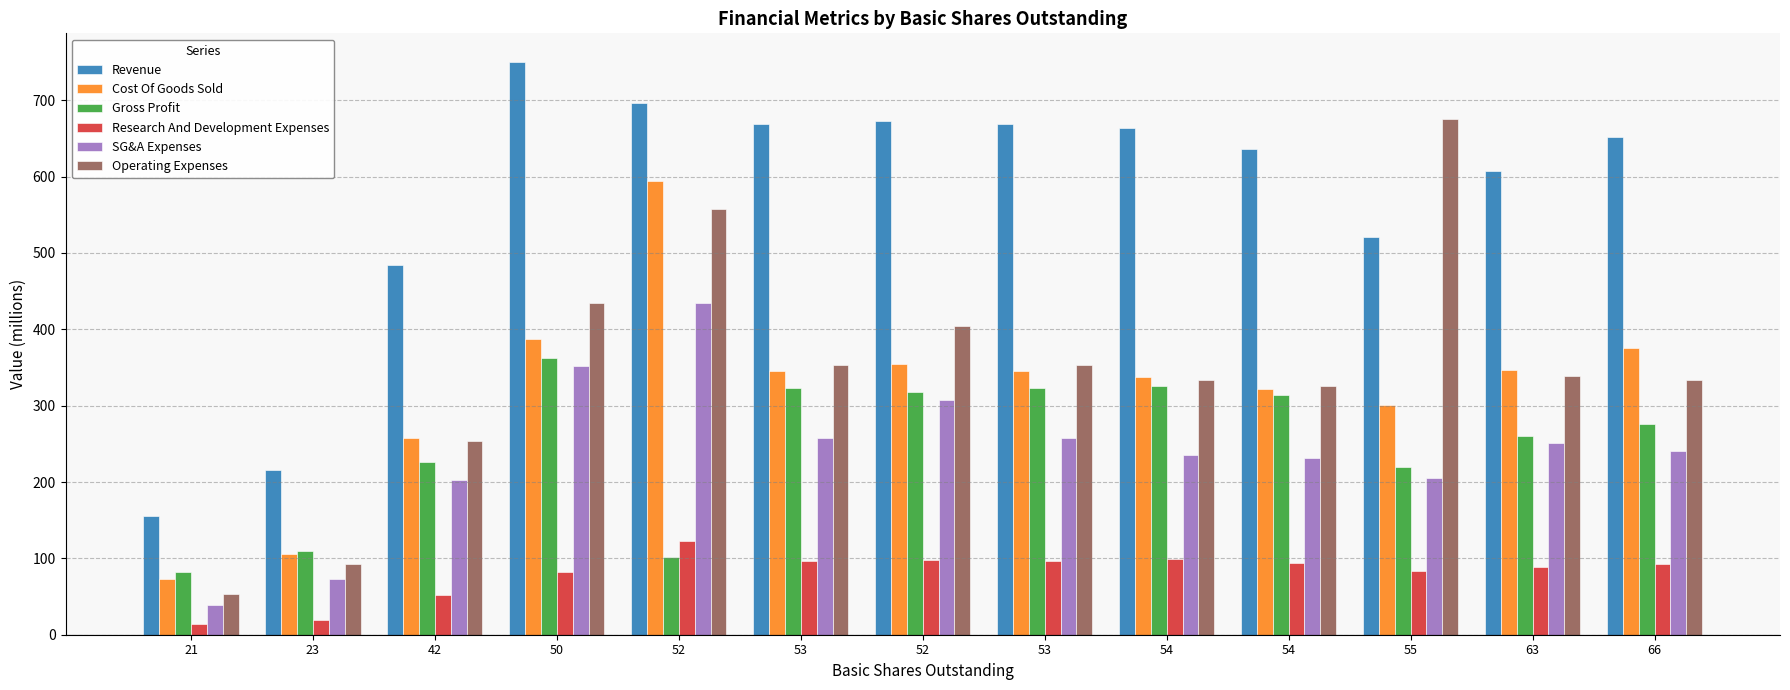

How many bars are there in total?

78